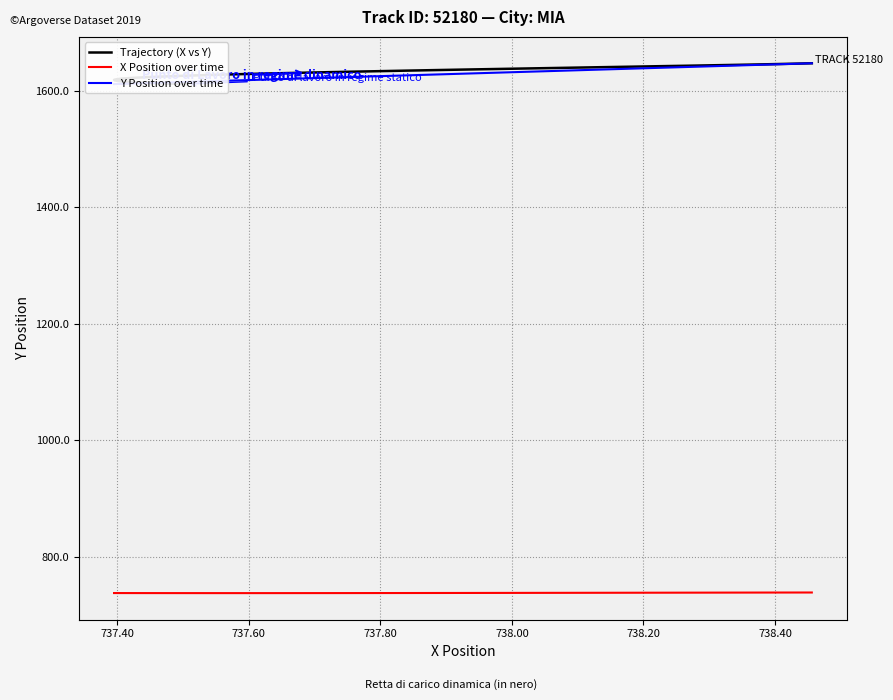

List the series in order of their peak value, highest first.

Trajectory (X vs Y), Y Position over time, X Position over time